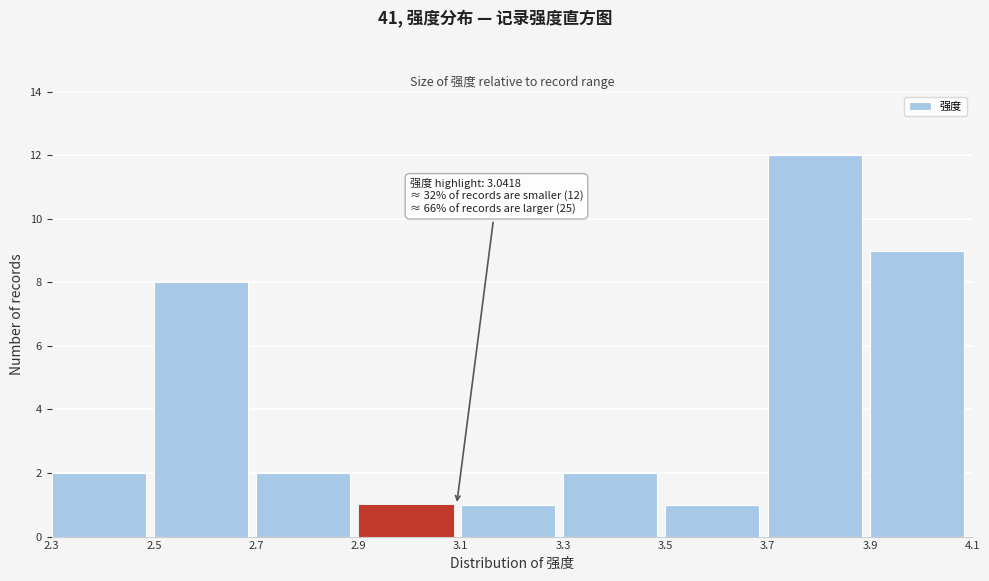

Which range on the x-axis has the tallest bar?

3.7 to 3.9